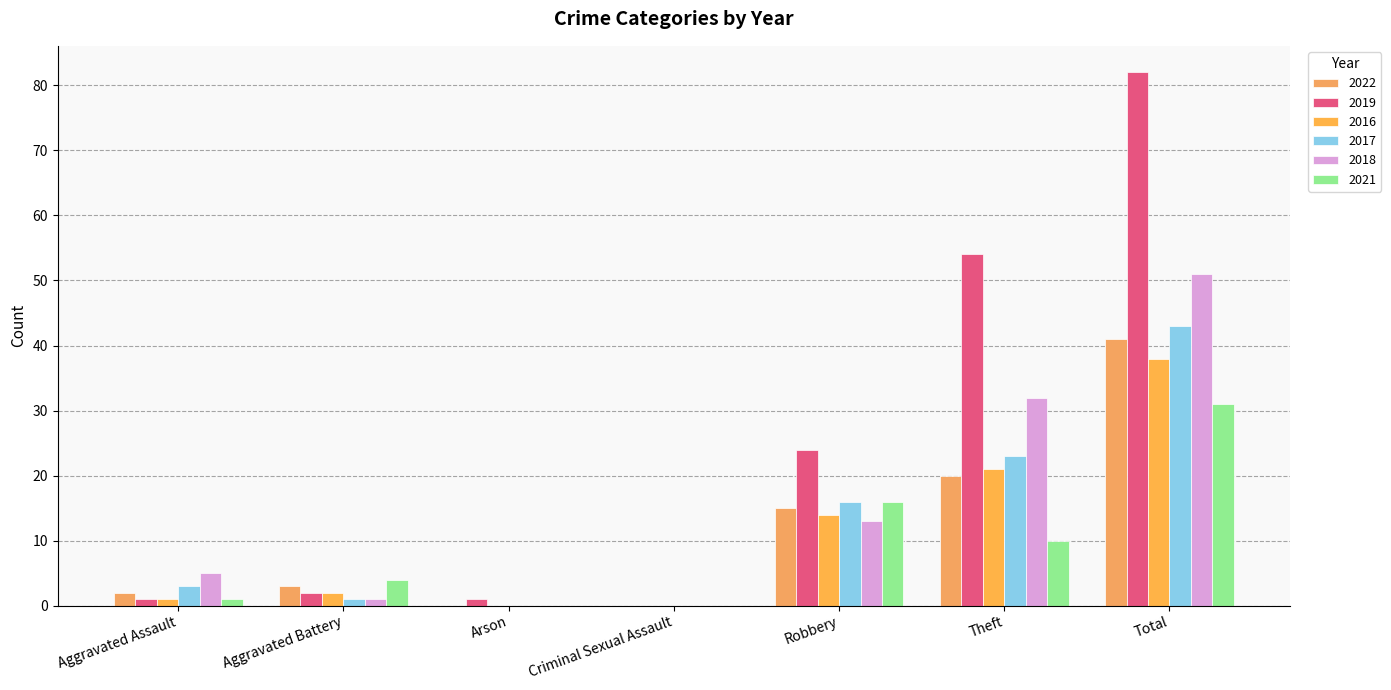

Rank the series by their maximum value, from lowest to highest.

2021, 2016, 2022, 2017, 2018, 2019